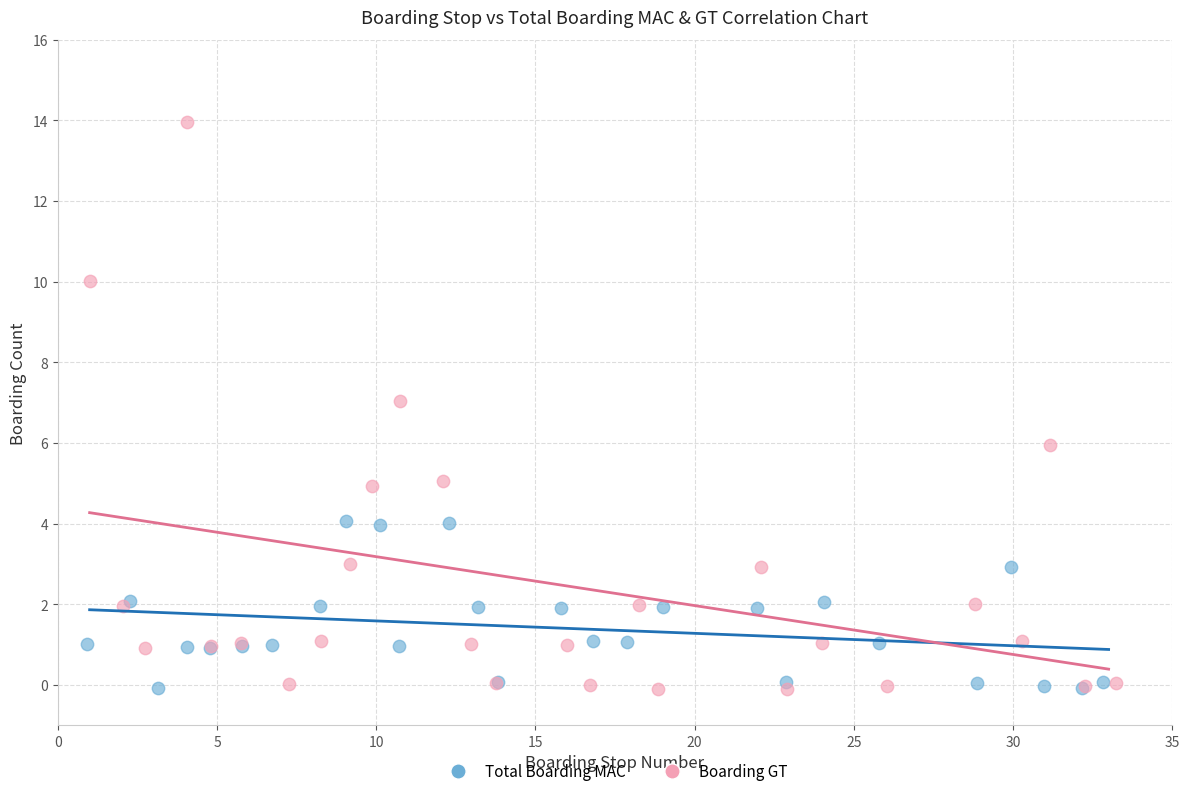

Which series contains the highest Y value?

Boarding GT